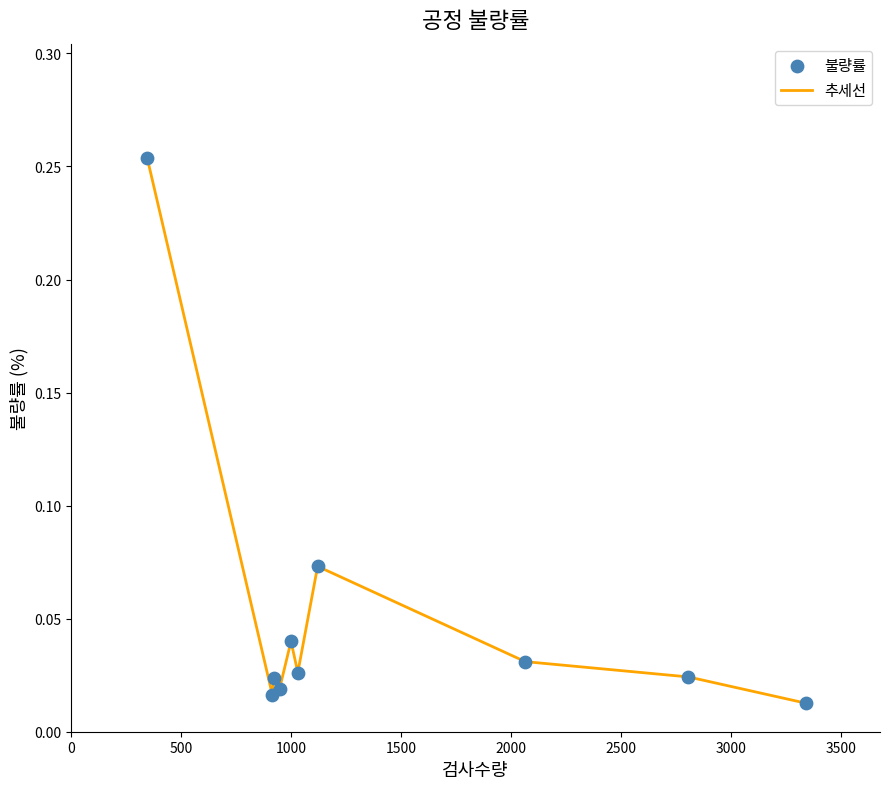

Does the chart have visible grid lines?

No